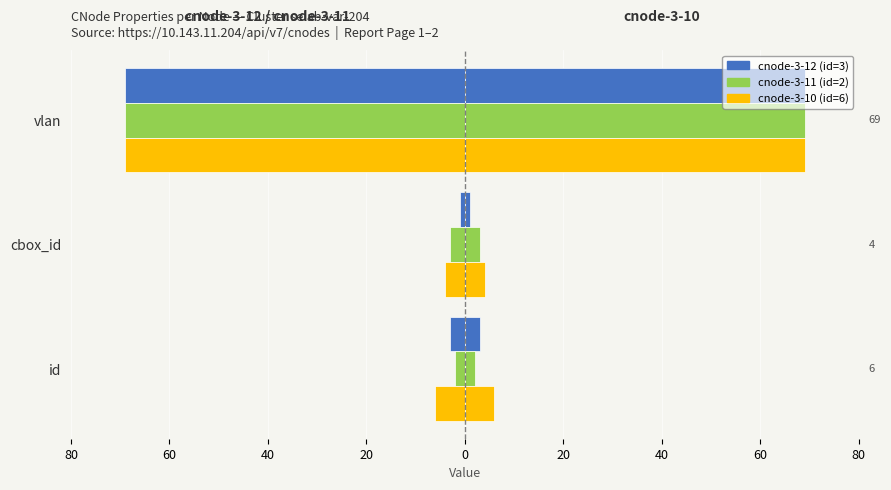

Does the chart contain any negative values?

Yes